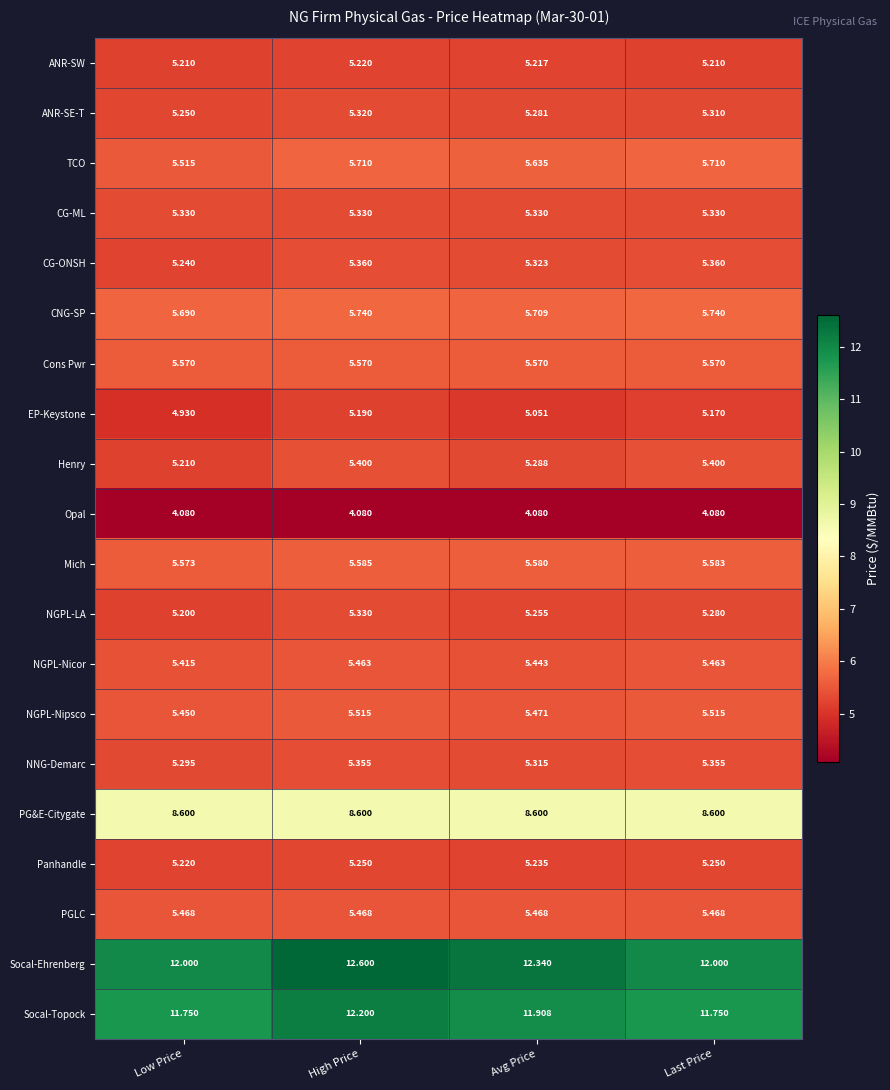

Which label corresponds to the largest value in the chart?

High Price